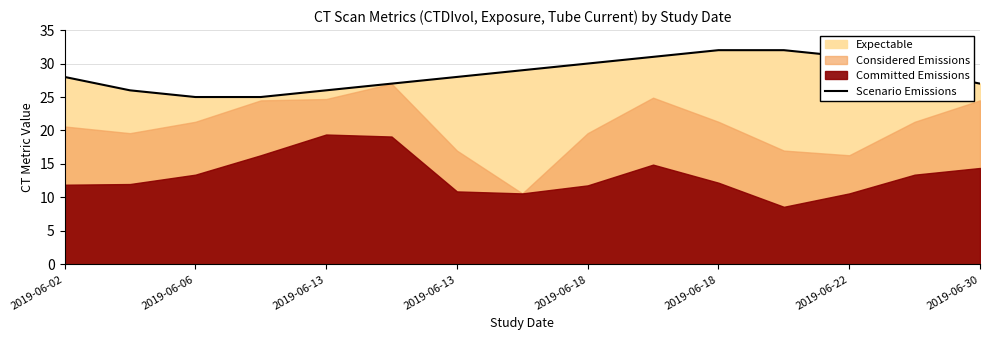

Is it true that the value at 2019-06-30 is 27?

True